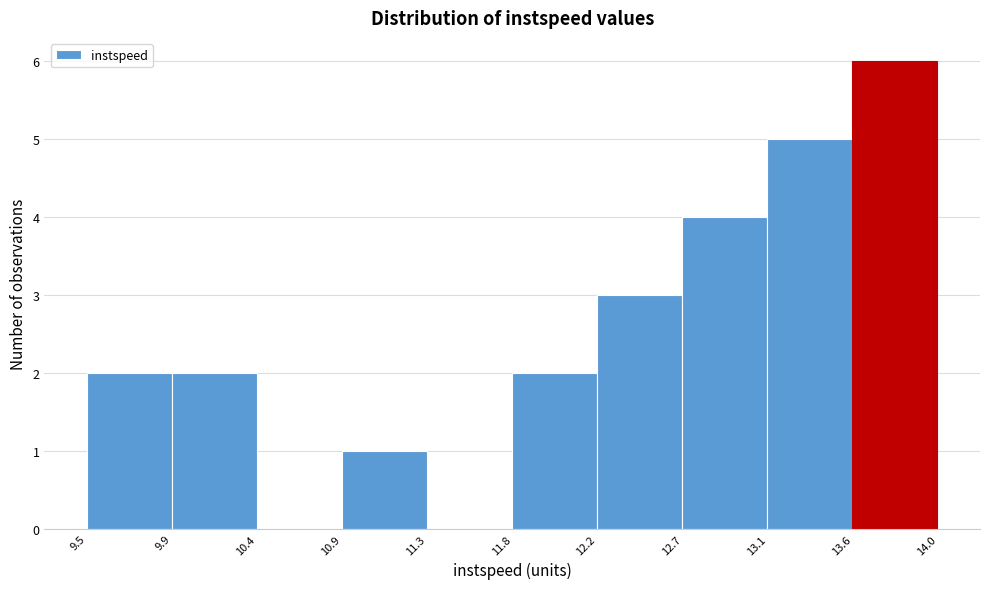

Reading left to right, transcribe this chart: for each bar, give the range it covers on the x-axis and its height. The values are not printed on the chart, so give them approximately, as read against the axis.

9.5 to 9.9: 2
9.9 to 10.4: 2
10.4 to 10.9: 0
10.9 to 11.3: 1
11.3 to 11.8: 0
11.8 to 12.2: 2
12.2 to 12.7: 3
12.7 to 13.1: 4
13.1 to 13.6: 5
13.6 to 14.0: 6